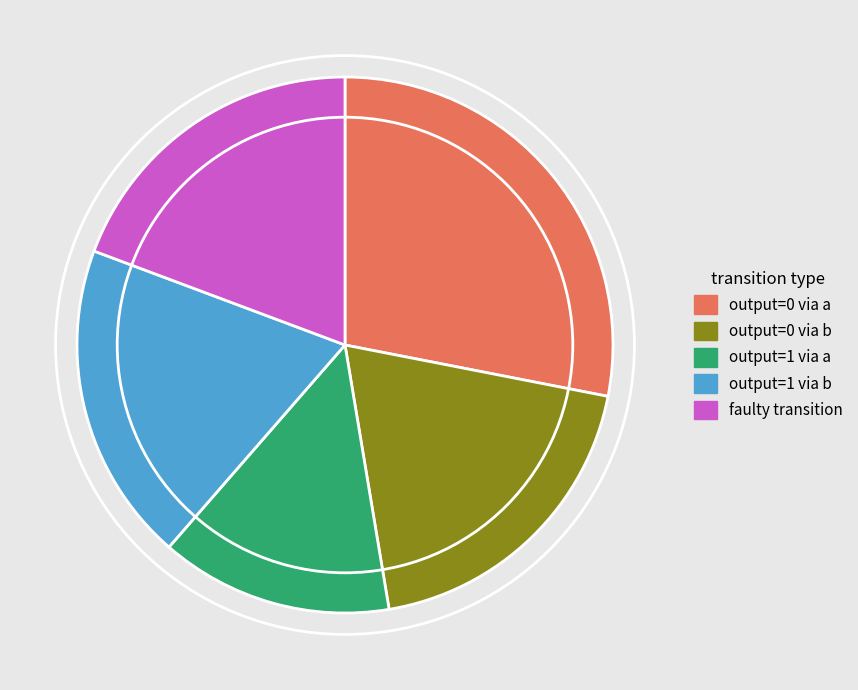

Count the number of slices in the pie.

5